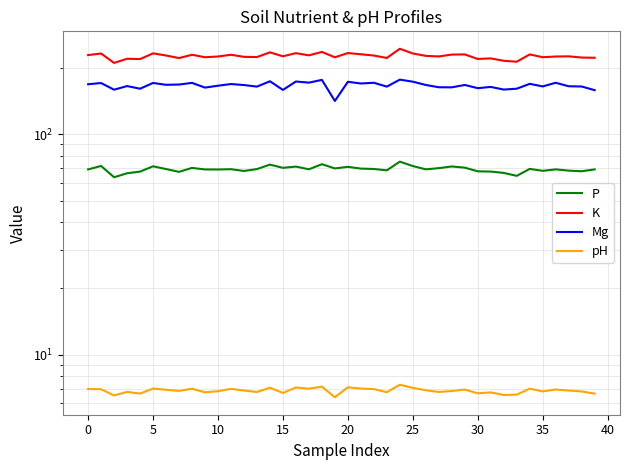

Which series has the largest total across all categories?

K